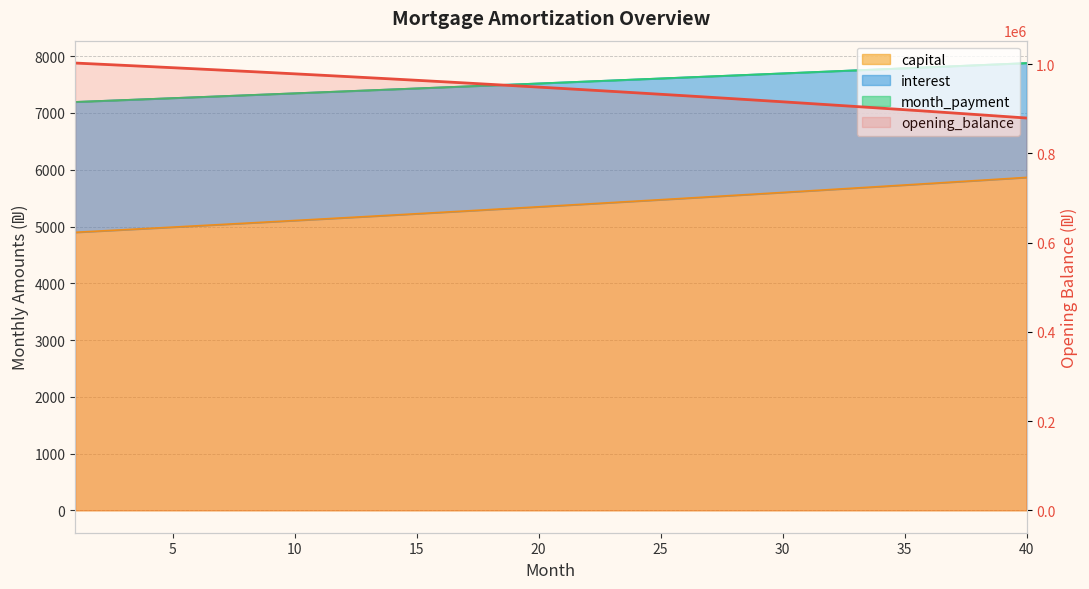

How many series are shown in this chart?

4